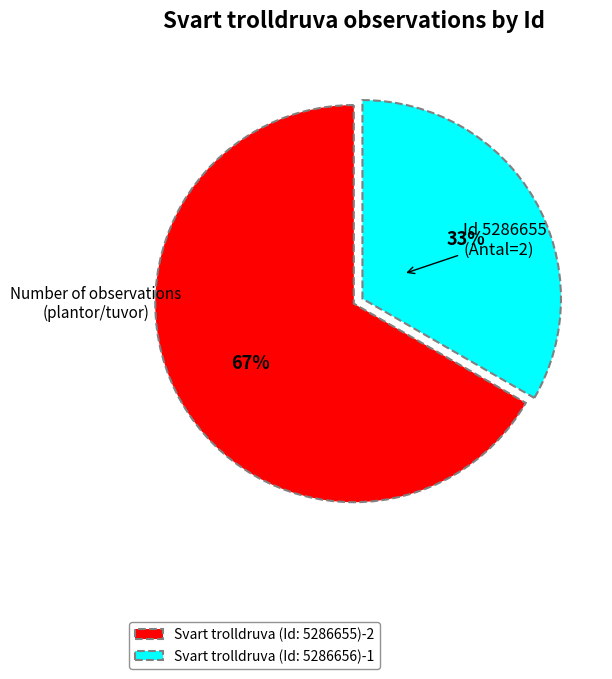

Is it true that Svart trolldruva (Id: 5286656) is 33% of the pie?

True